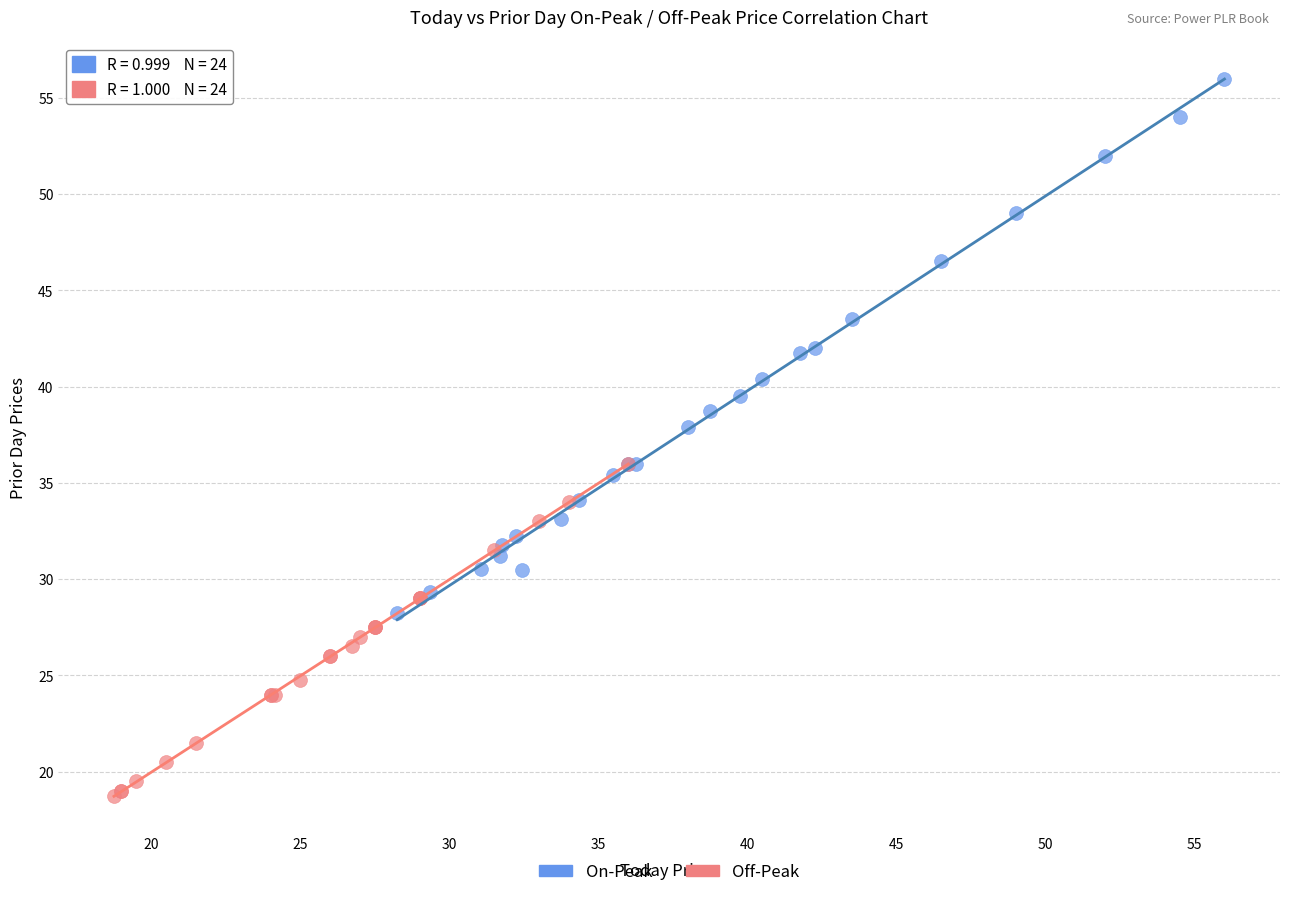

What are all the series names shown in the legend?

On-Peak, Off-Peak